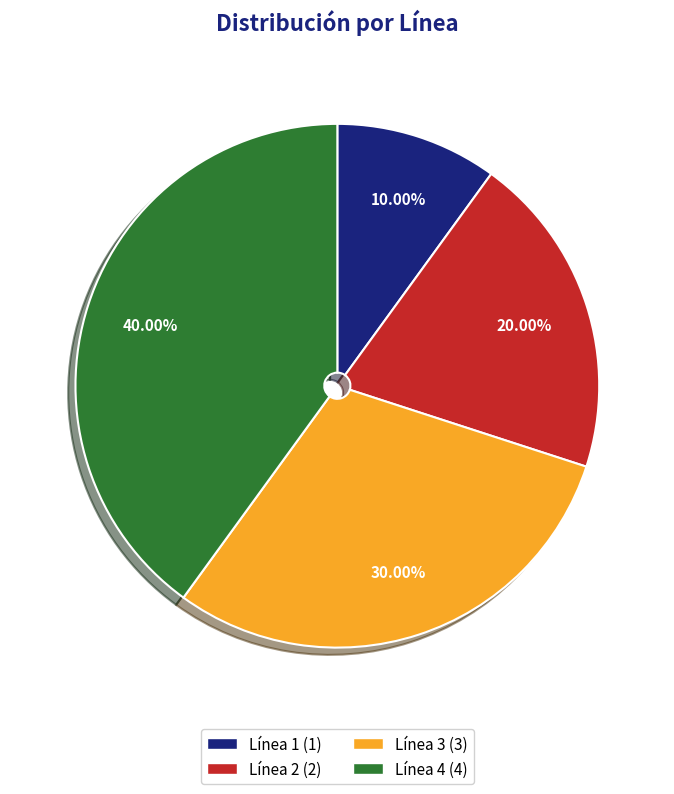

Between Línea 1 and Línea 4, which is larger?

Línea 4